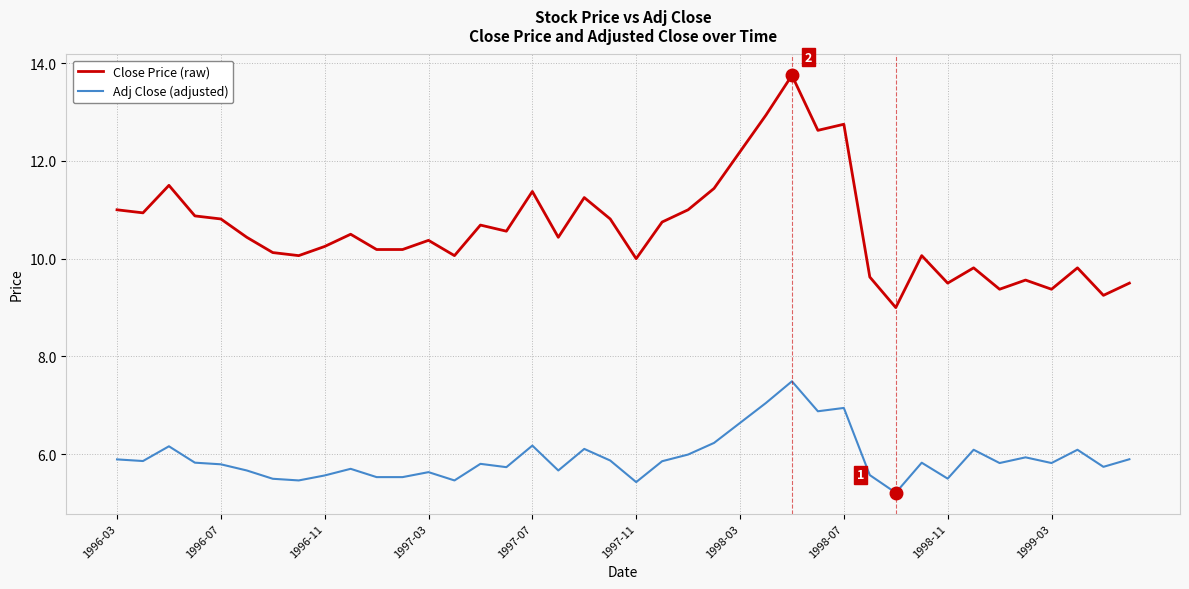

What is the minimum value shown in the chart?

5.2